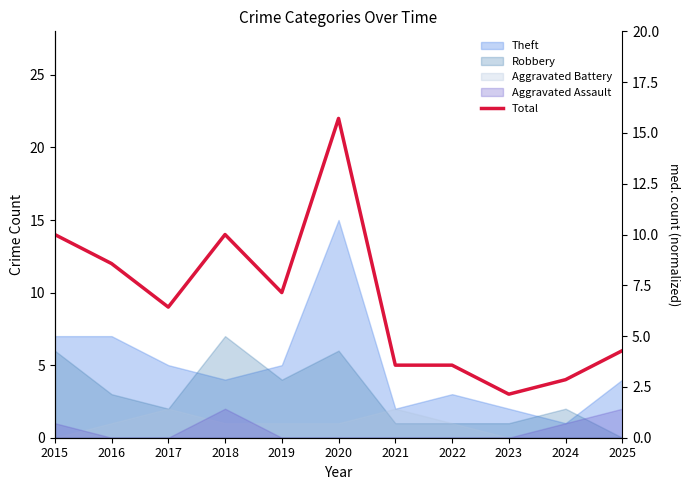

What is the value of the 4th point from the left?

14